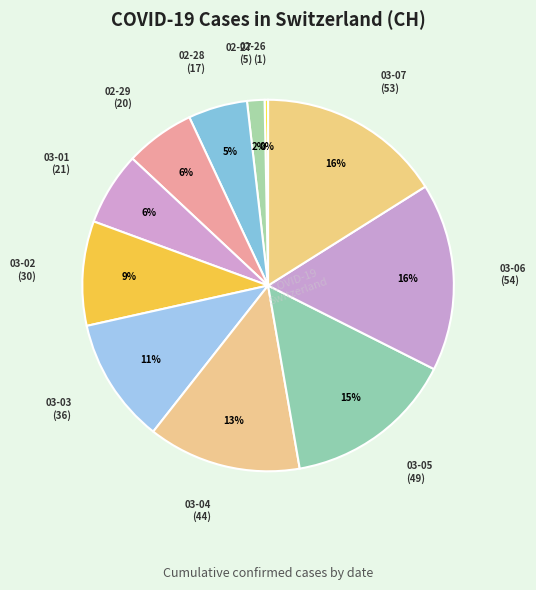

Is there any slice that represents more than half of the pie?

No